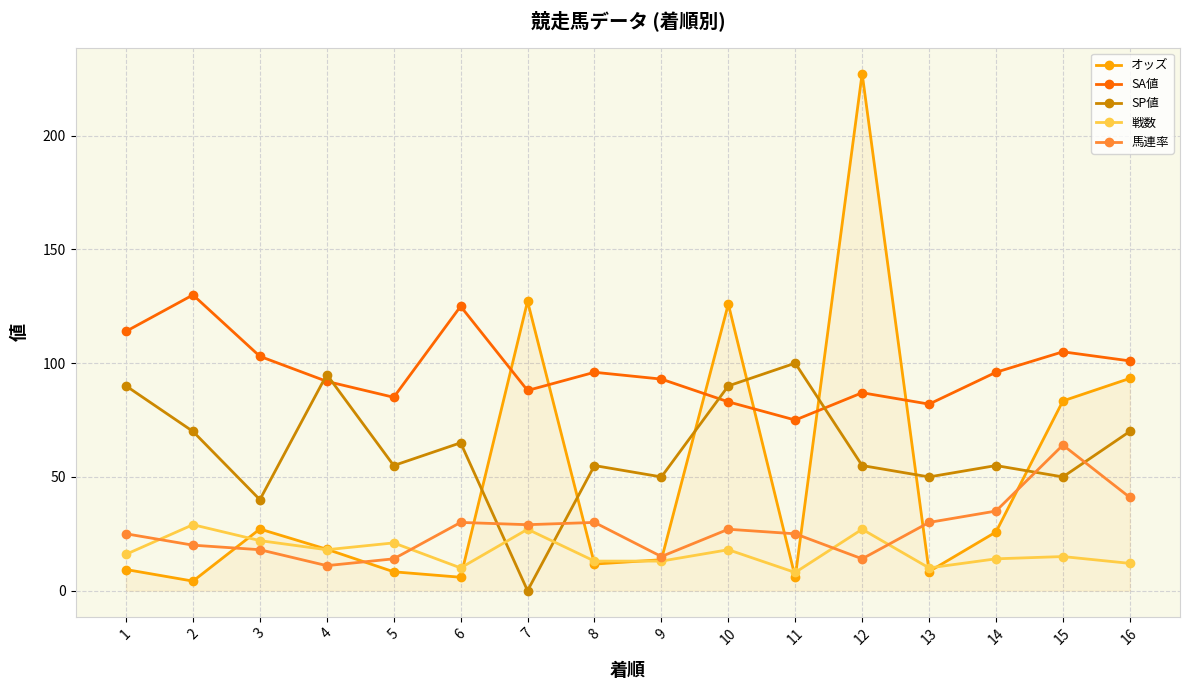

The value of 戦数 at 3 is 38.9. True or false?

False